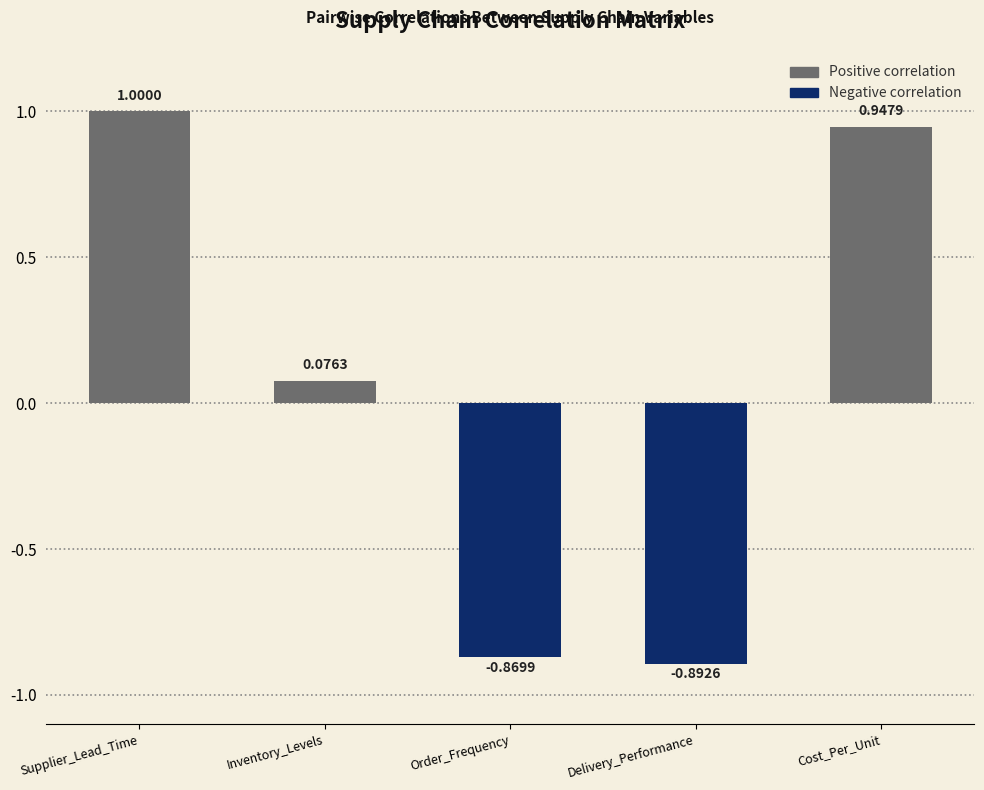

Between Supplier_Lead_Time and Order_Frequency, which is larger?

Supplier_Lead_Time